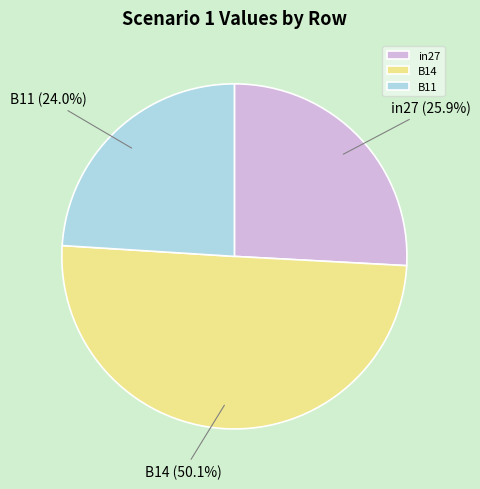

To the nearest percent, what percentage of the pie is B14?

50%